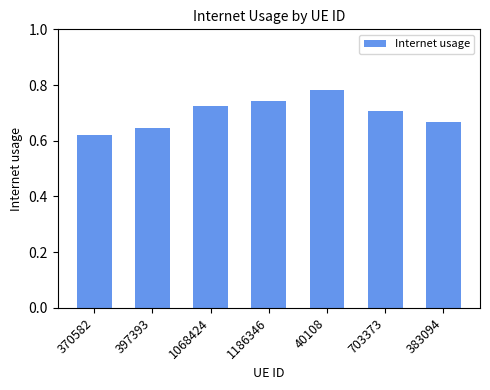

List the labels in order of value, smallest first.

370582, 397393, 383094, 703373, 1068424, 1186346, 40108